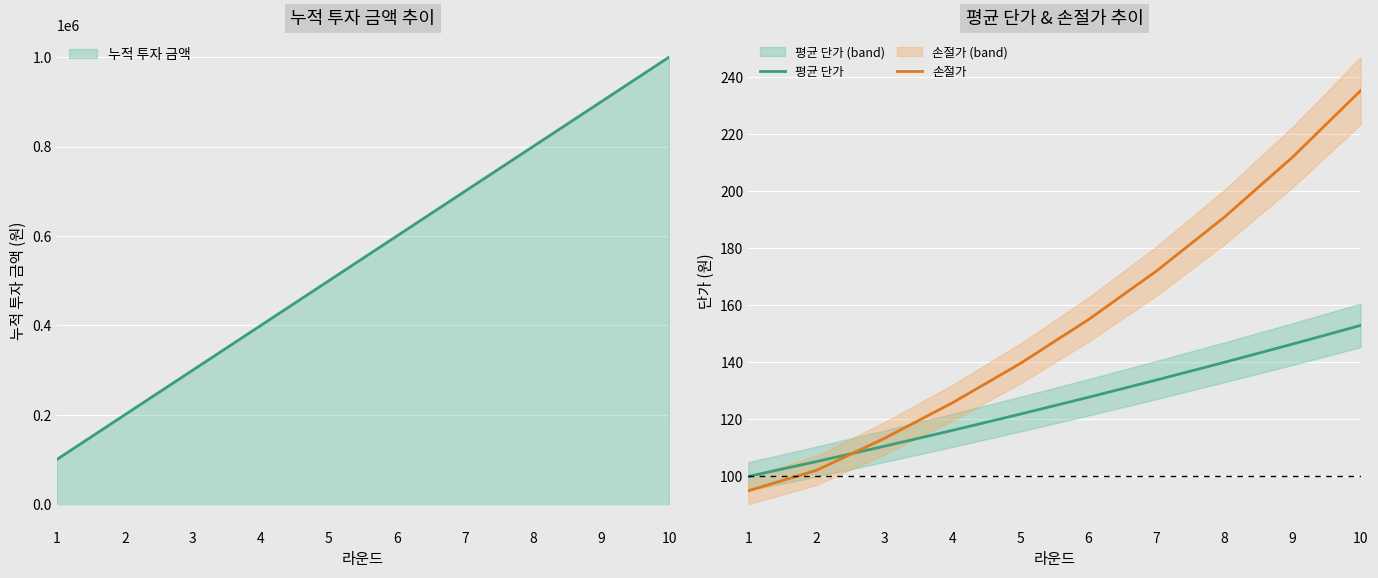

What is the value of the 손절가 point at the 9th from the left?

212.0